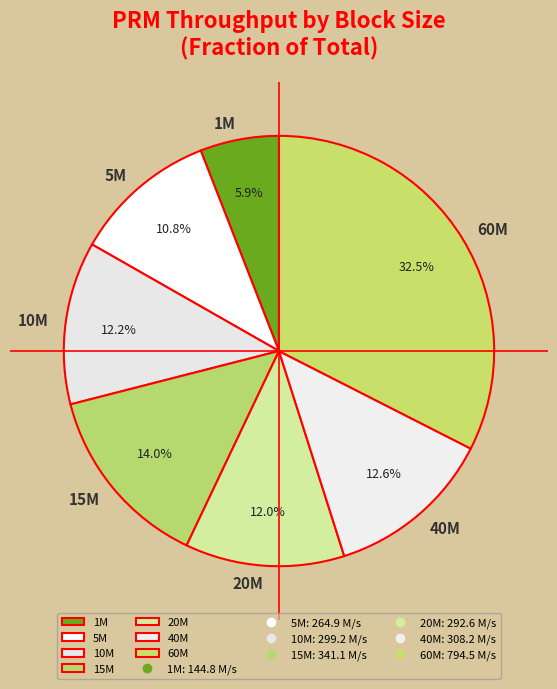

Between 1M and 10M, which is larger?

10M